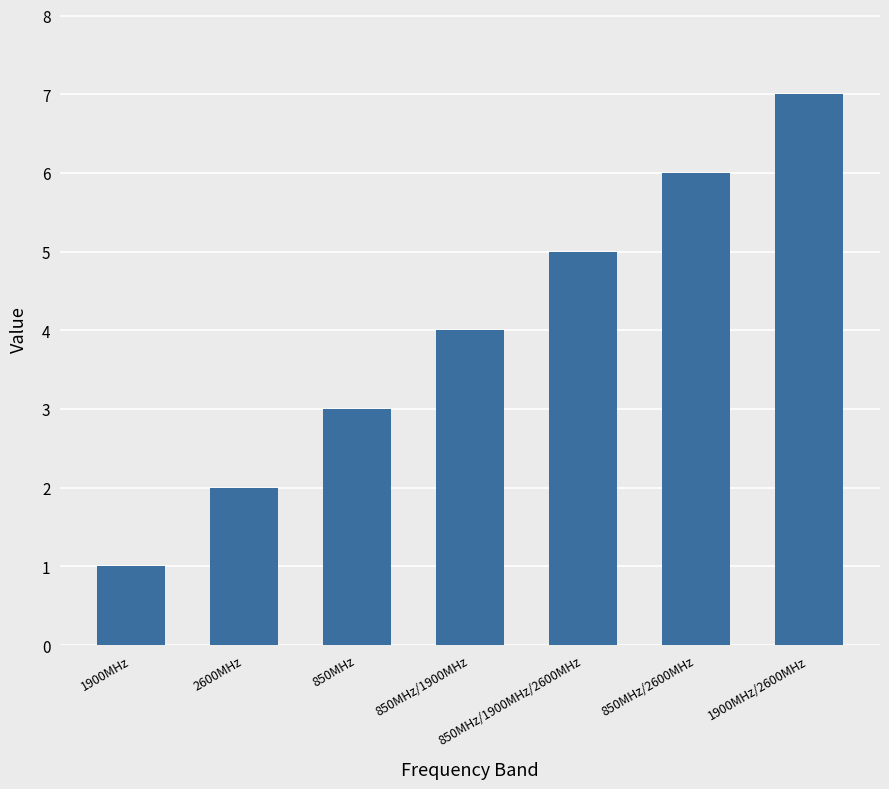

At which category does the chart reach its peak across all series?

1900MHz/2600MHz